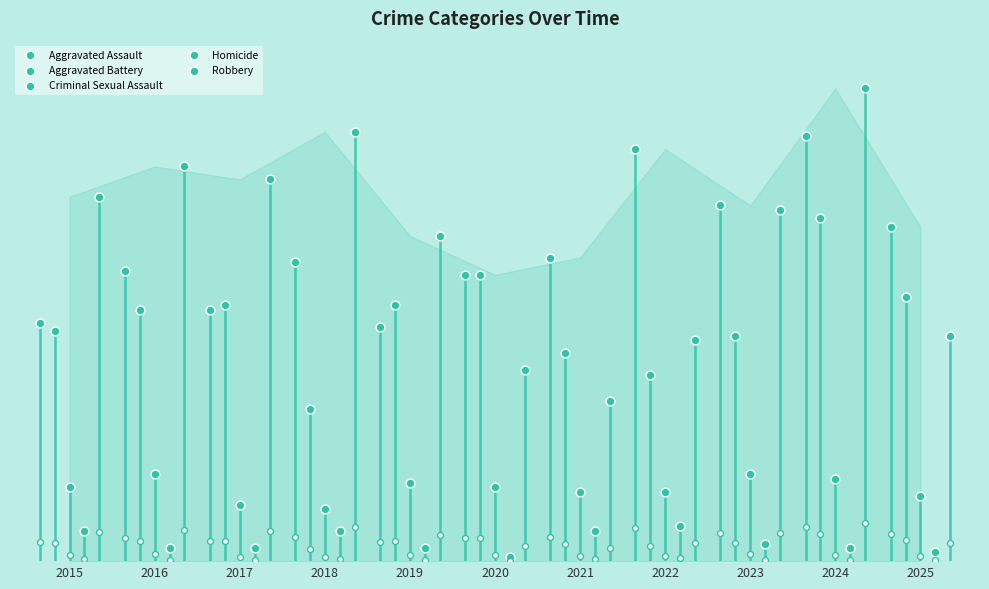

At how many categories does at least one series exceed 48?

11